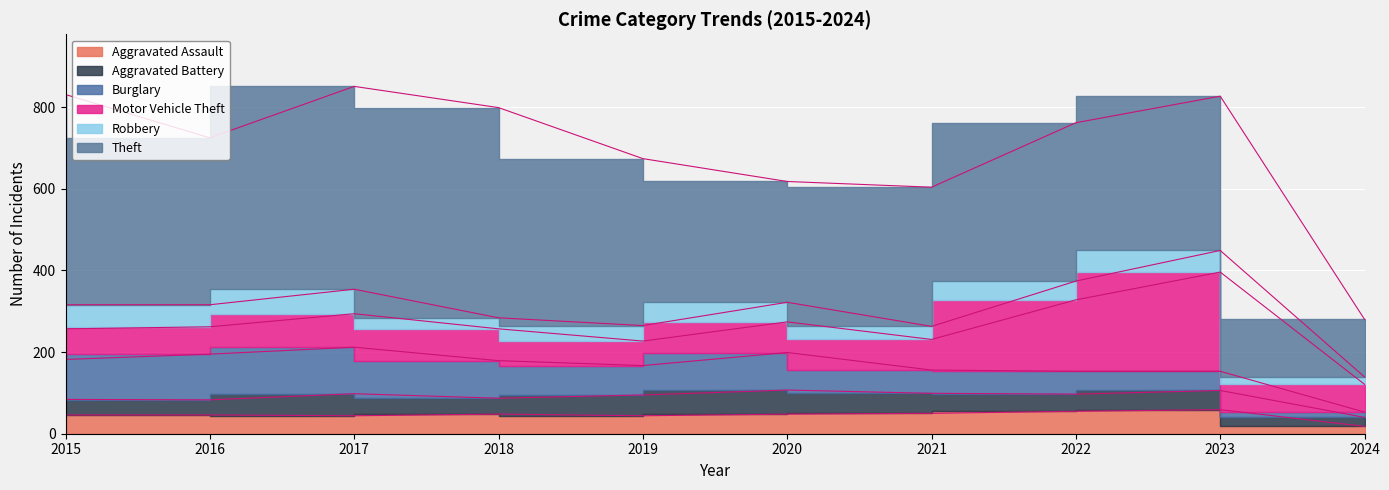

What is the value of the Burglary point at the 3rd from the left?

114